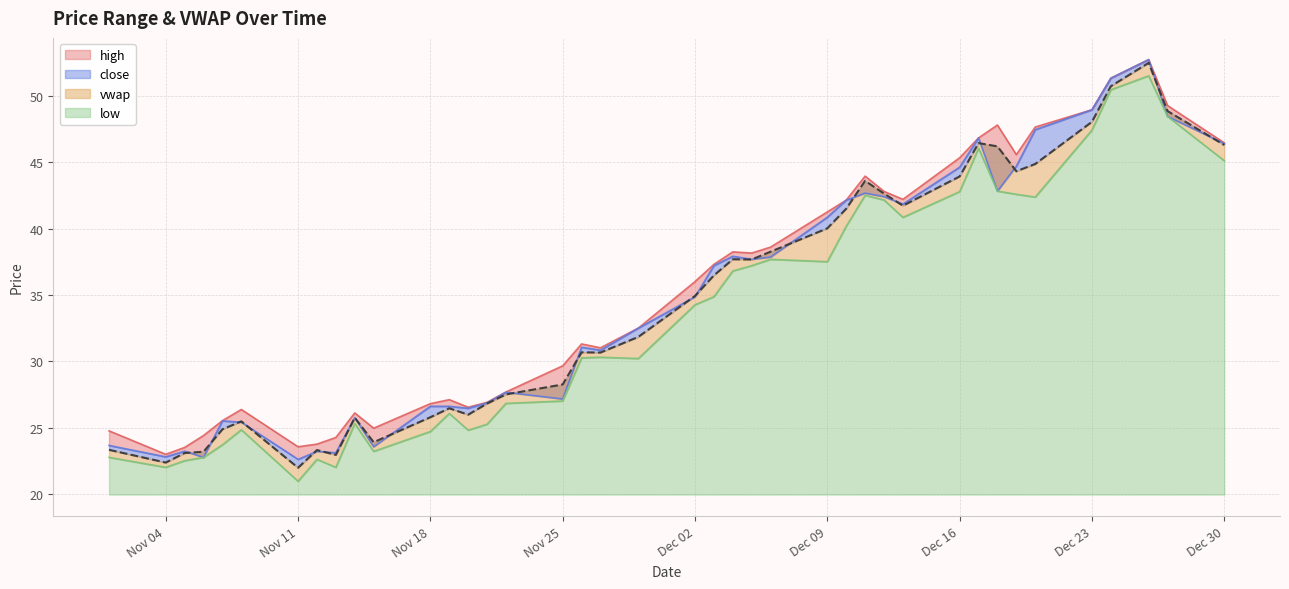

Rank the categories by high value from highest to lowest.

2024-12-26, 2024-12-24, 2024-12-27, 2024-12-23, 2024-12-18, 2024-12-20, 2024-12-17, 2024-12-30, 2024-12-19, 2024-12-16, 2024-12-11, 2024-12-12, 2024-12-13, 2024-12-10, 2024-12-09, 2024-12-06, 2024-12-04, 2024-12-05, 2024-12-03, 2024-12-02, 2024-11-29, 2024-11-26, 2024-11-27, 2024-11-25, 2024-11-22, 2024-11-19, 2024-11-21, 2024-11-18, 2024-11-20, 2024-11-08, 2024-11-14, 2024-11-07, 2024-11-15, 2024-11-01, 2024-11-06, 2024-11-13, 2024-11-12, 2024-11-11, 2024-11-05, 2024-11-04